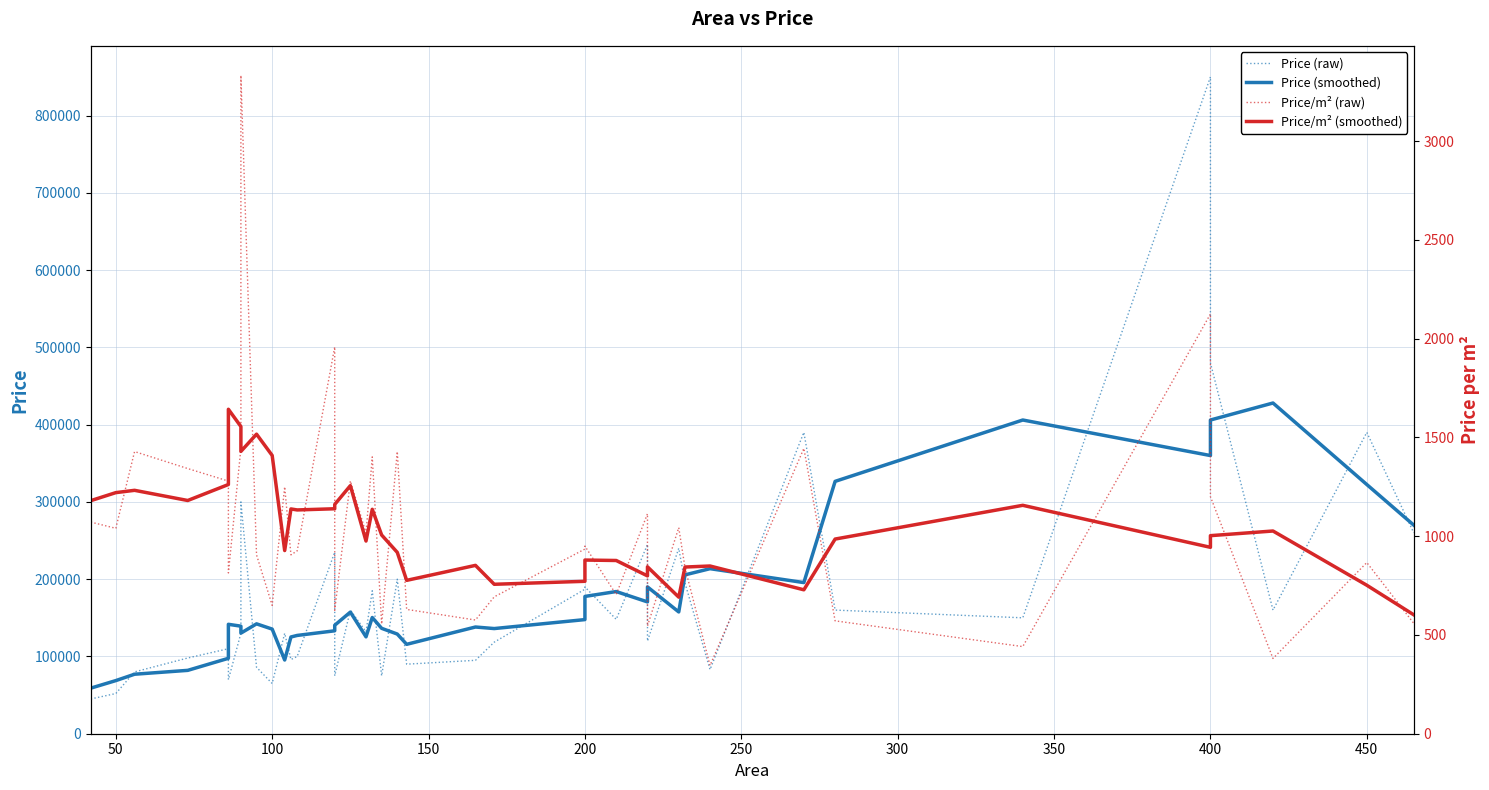

Is it true that Price (raw) equals 159994.8 at 21?

False